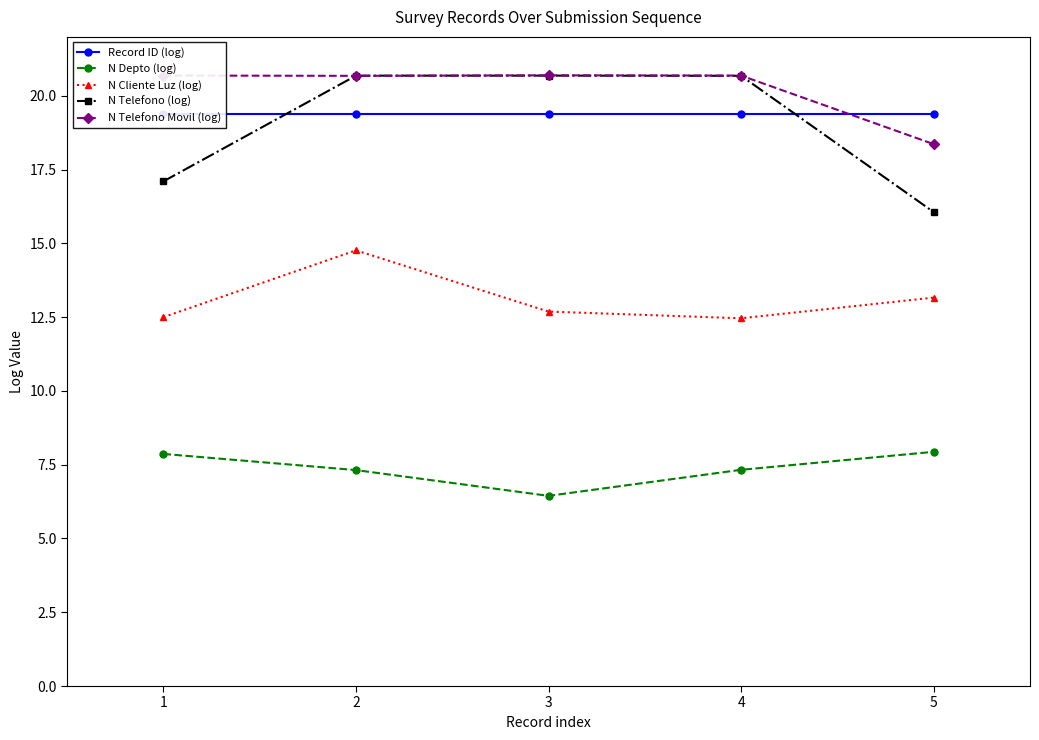

What is the value of the N Telefono (log) point at the 4th from the left?

20.7